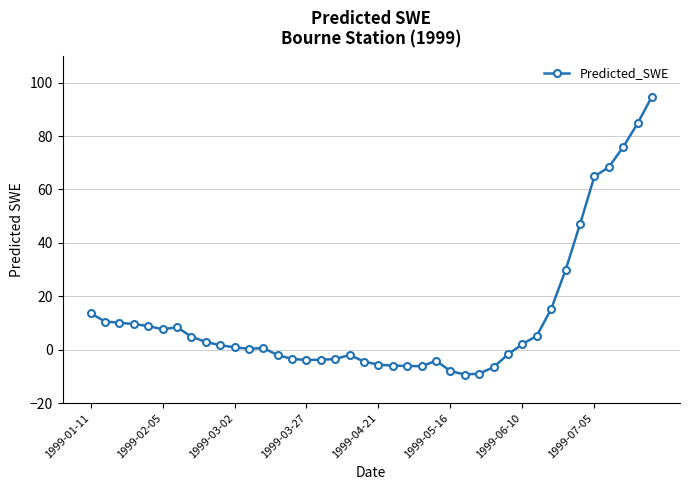

Count the number of data series in this chart.

1